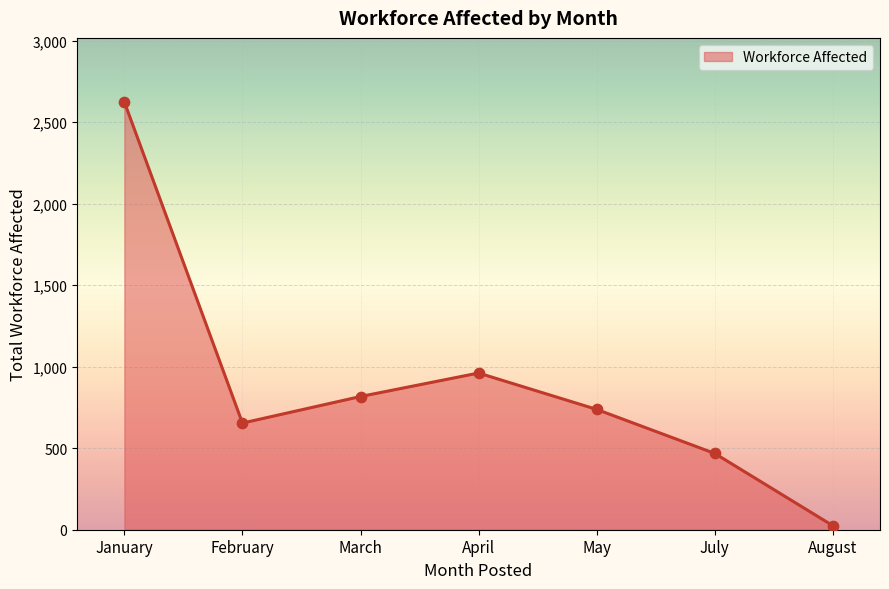

What is the ratio of the value at February to the value at July?

1.4